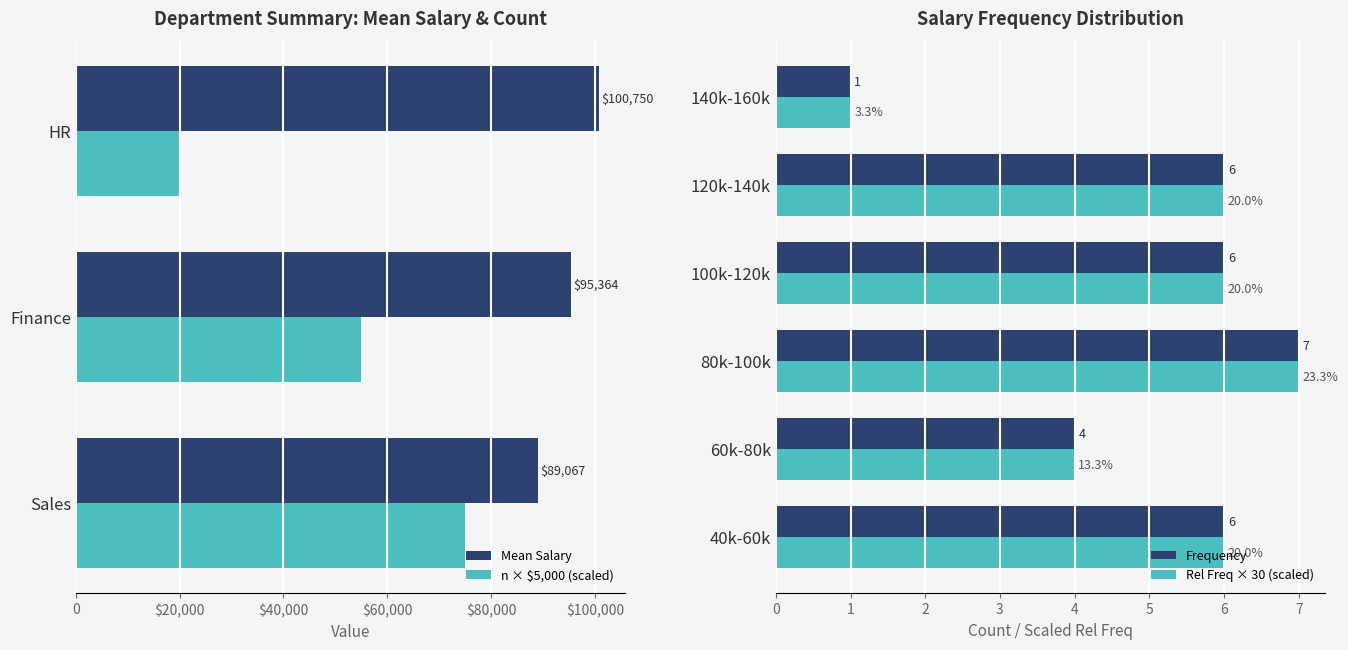

What is the minimum value for n (count)?

20000.0